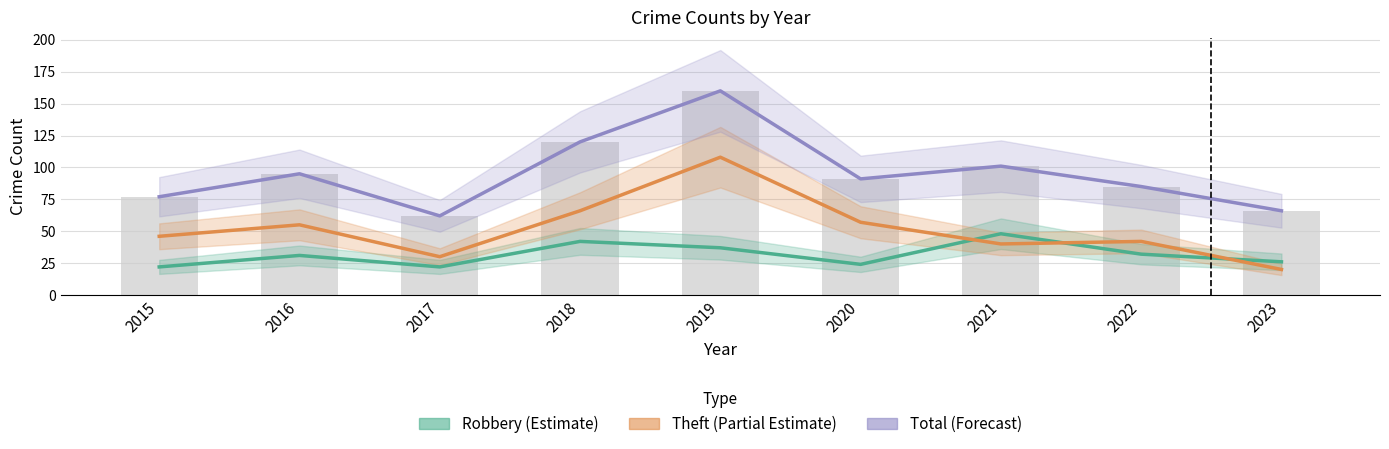

What is the minimum value for Theft (Partial Estimate)?

20